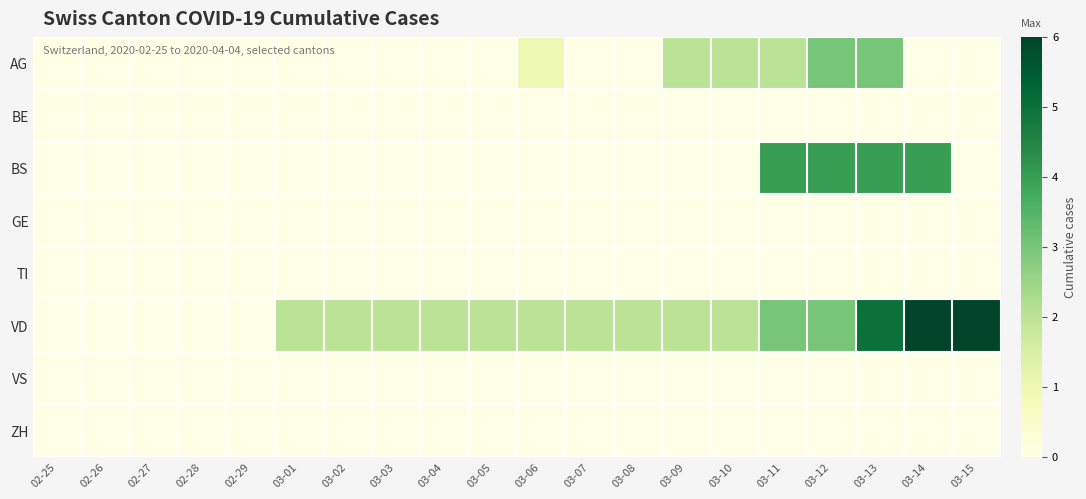

Which has a higher value, 03-01 or 03-12?

03-12